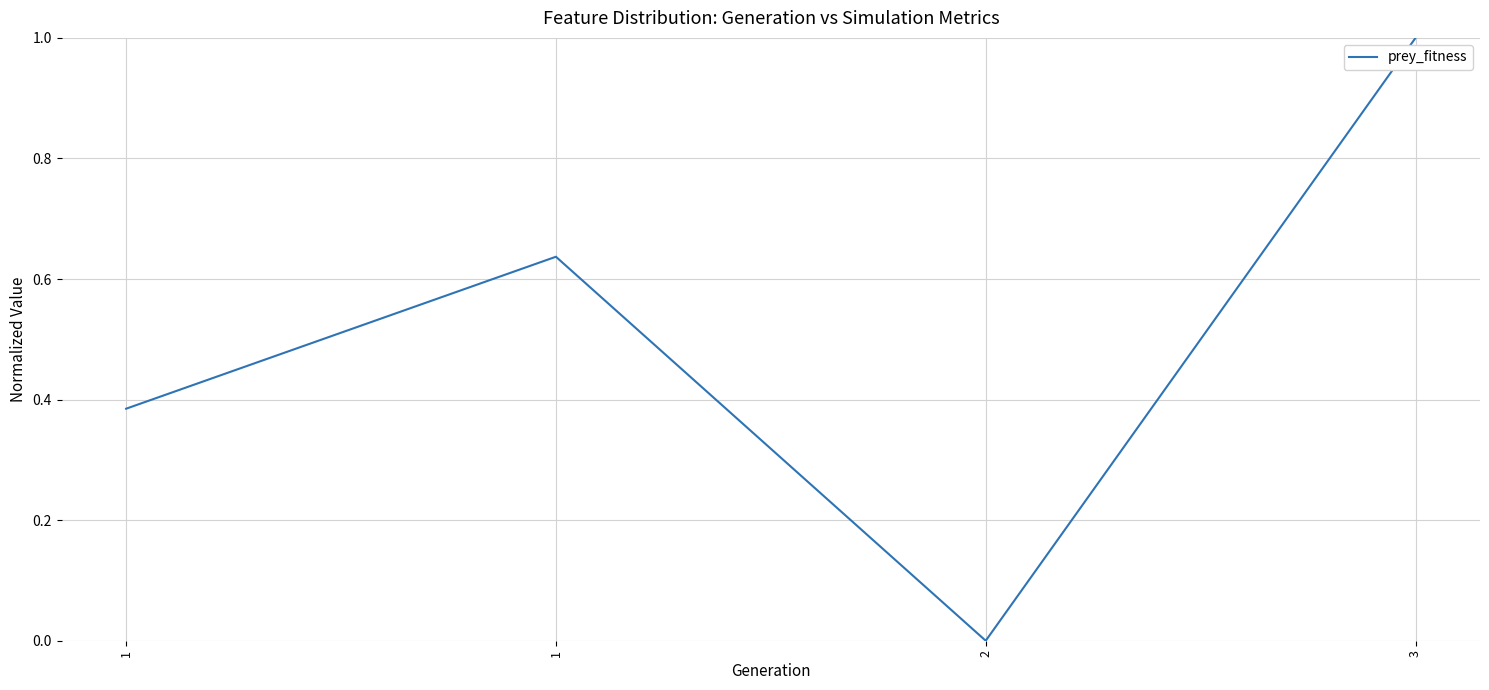

At which category does the data reach its first local peak?

1